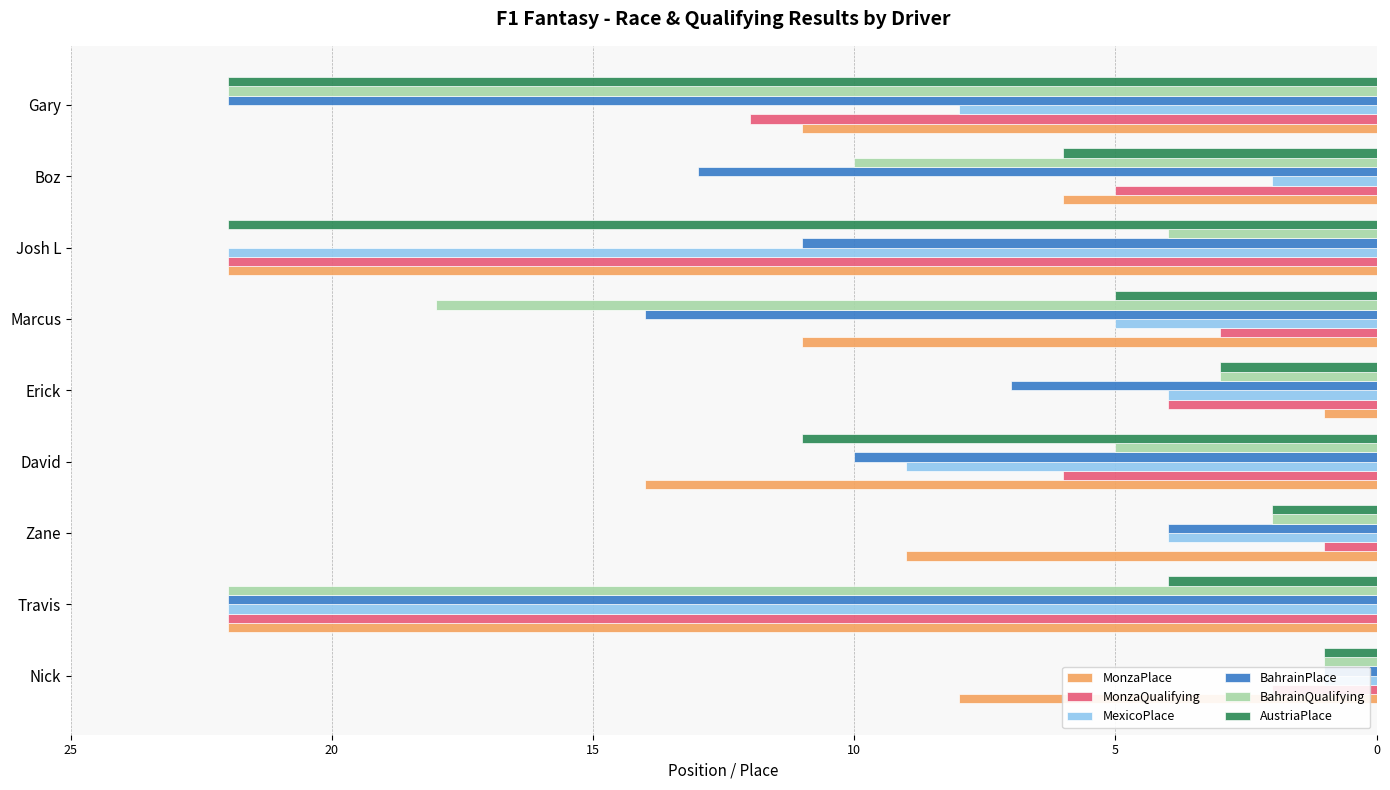

The value of MonzaPlace at Josh L is 33. True or false?

False